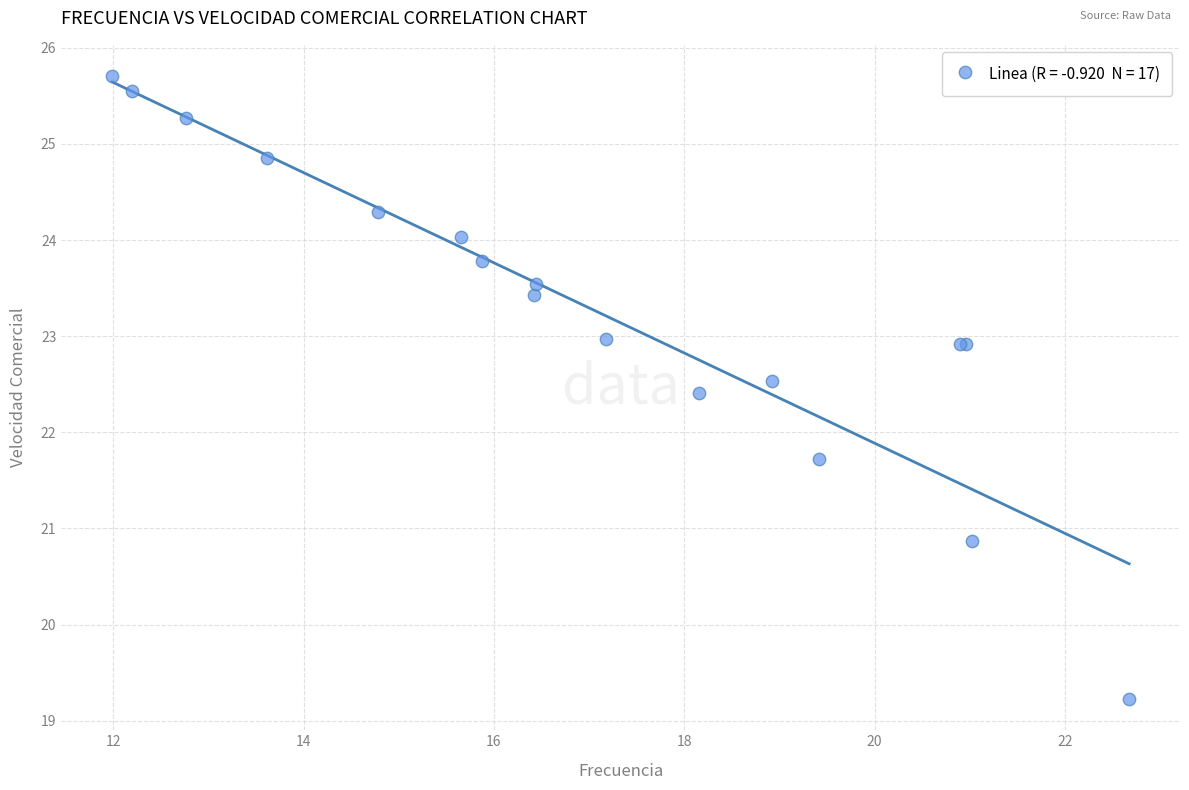

What Y value in the scatter plot is closest to 22?

21.7